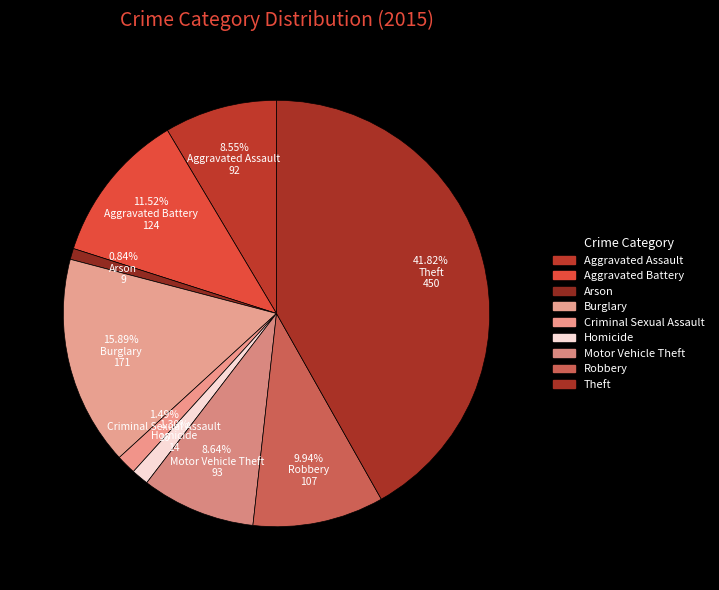

Count the number of slices in the pie.

9